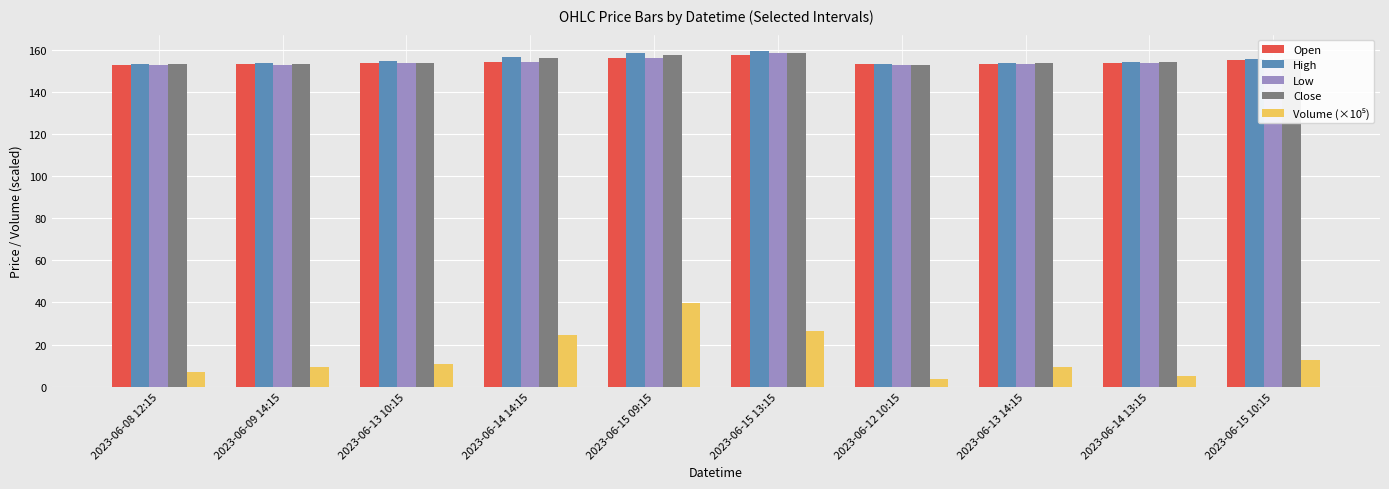

What is the minimum value shown in the chart?

3.8